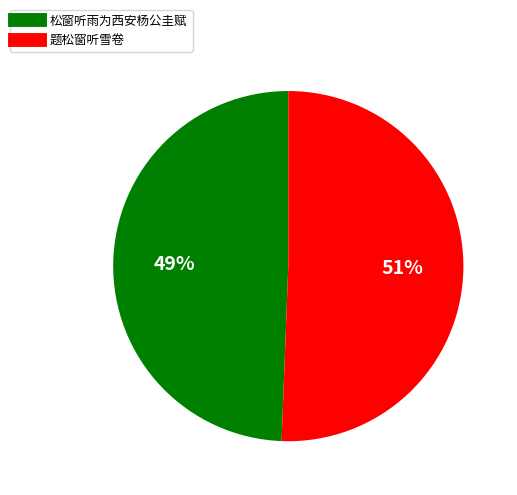

Combined, do 松窗听雨为西安杨公圭赋 and 题松窗听雪卷 account for over 50%?

Yes